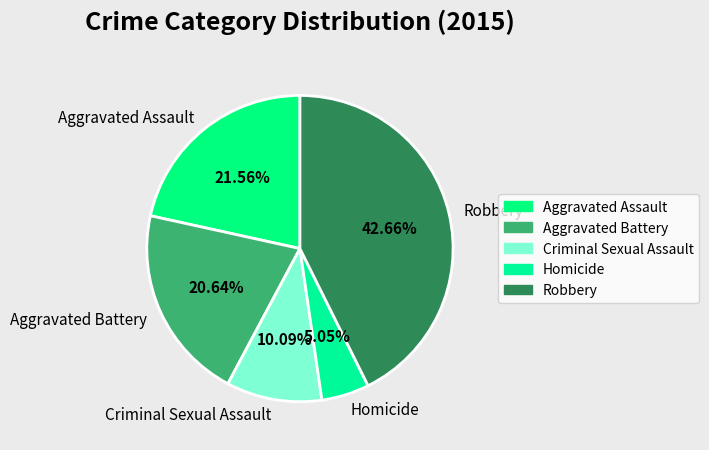

Which slice is the largest?

Robbery